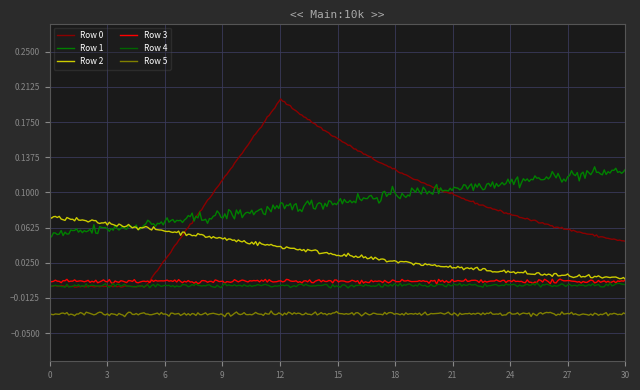

True or false: Row 0 and Row 4 intersect in this chart.

True